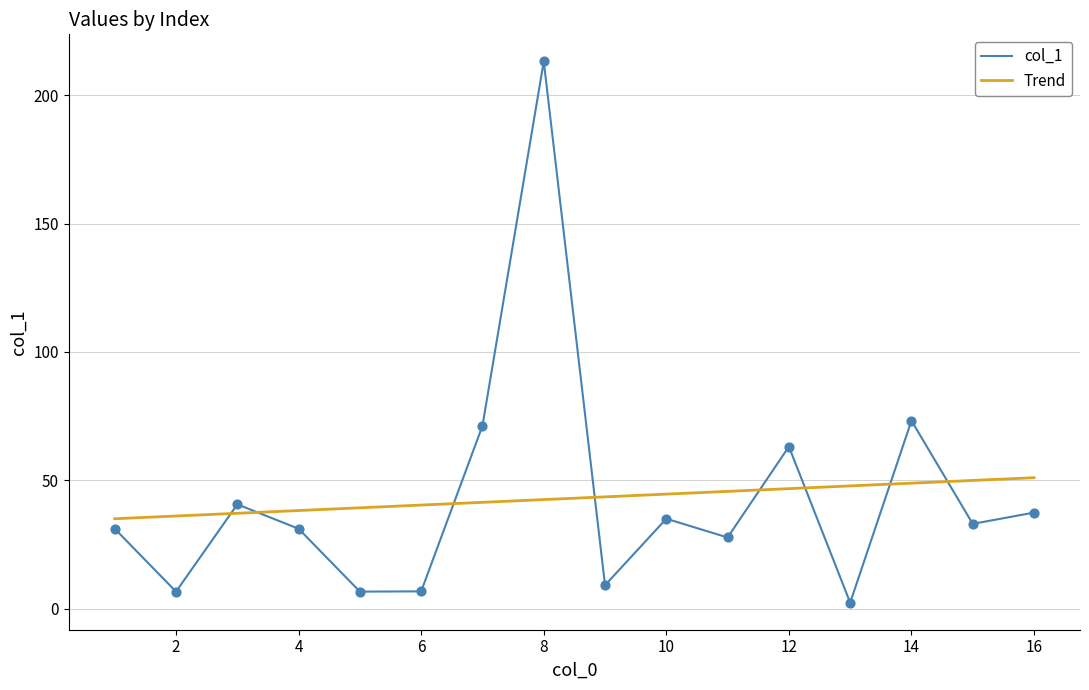

What is the change in value from 1 to 9?

-22.0